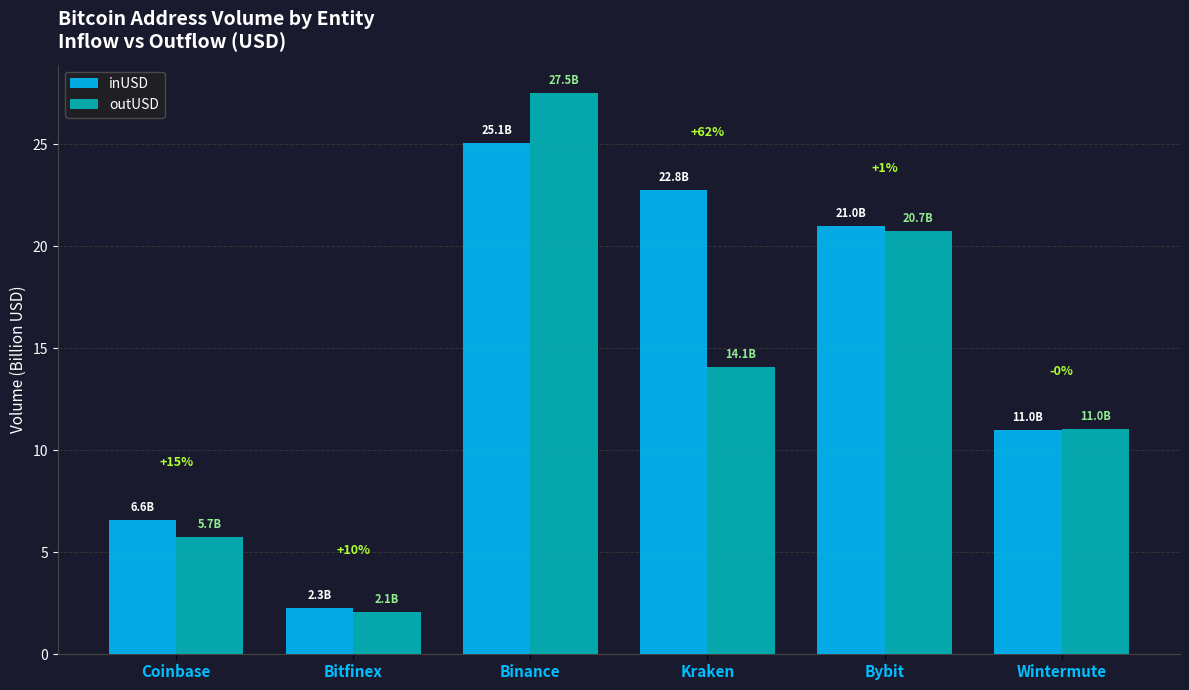

Reading left to right, extract all data points from this chart.

inUSD: 6.6	2.3	25.1	22.8	21.0	11.0
outUSD: 5.7	2.1	27.5	14.1	20.7	11.0